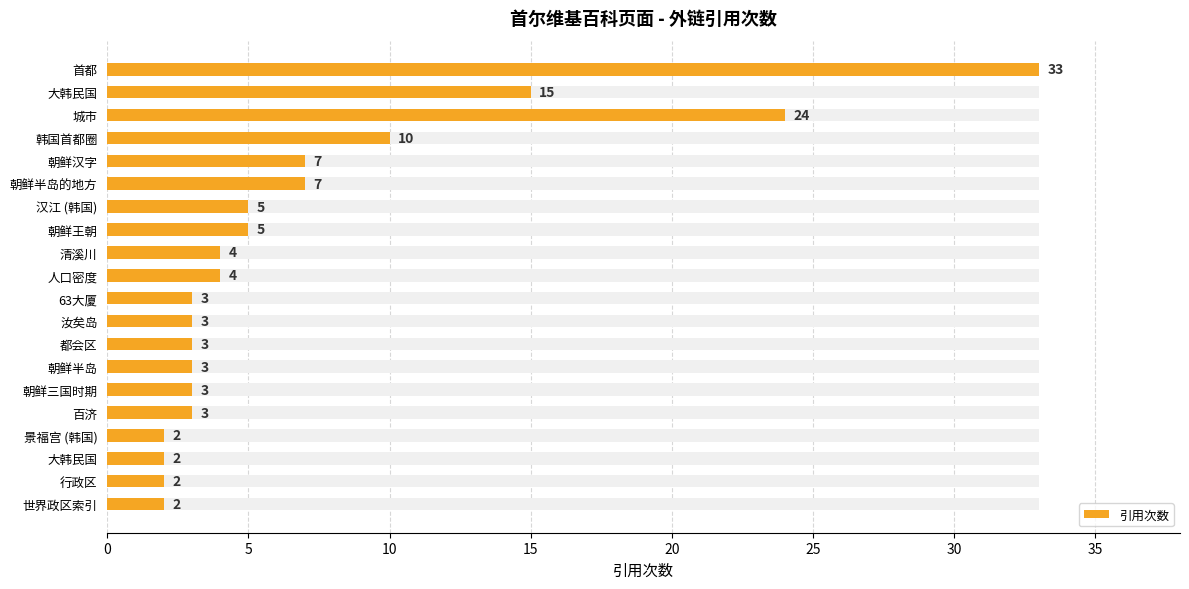

How many bars are there in total?

20